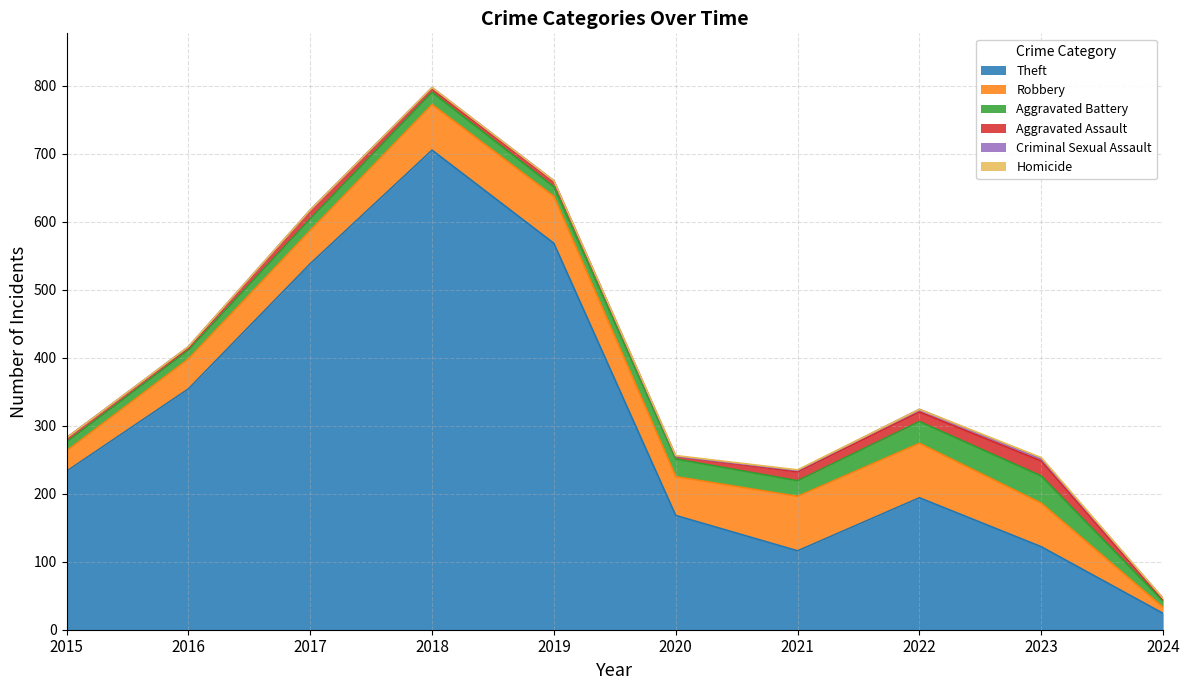

The Theft series shows 194 at 2022. True or false?

True